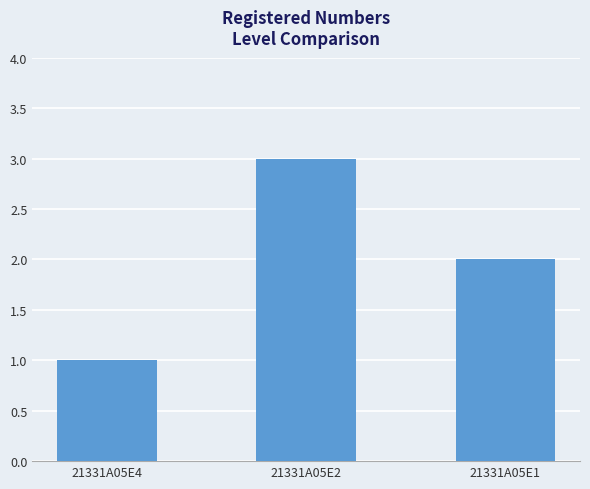

What is the maximum value shown in the chart?

3